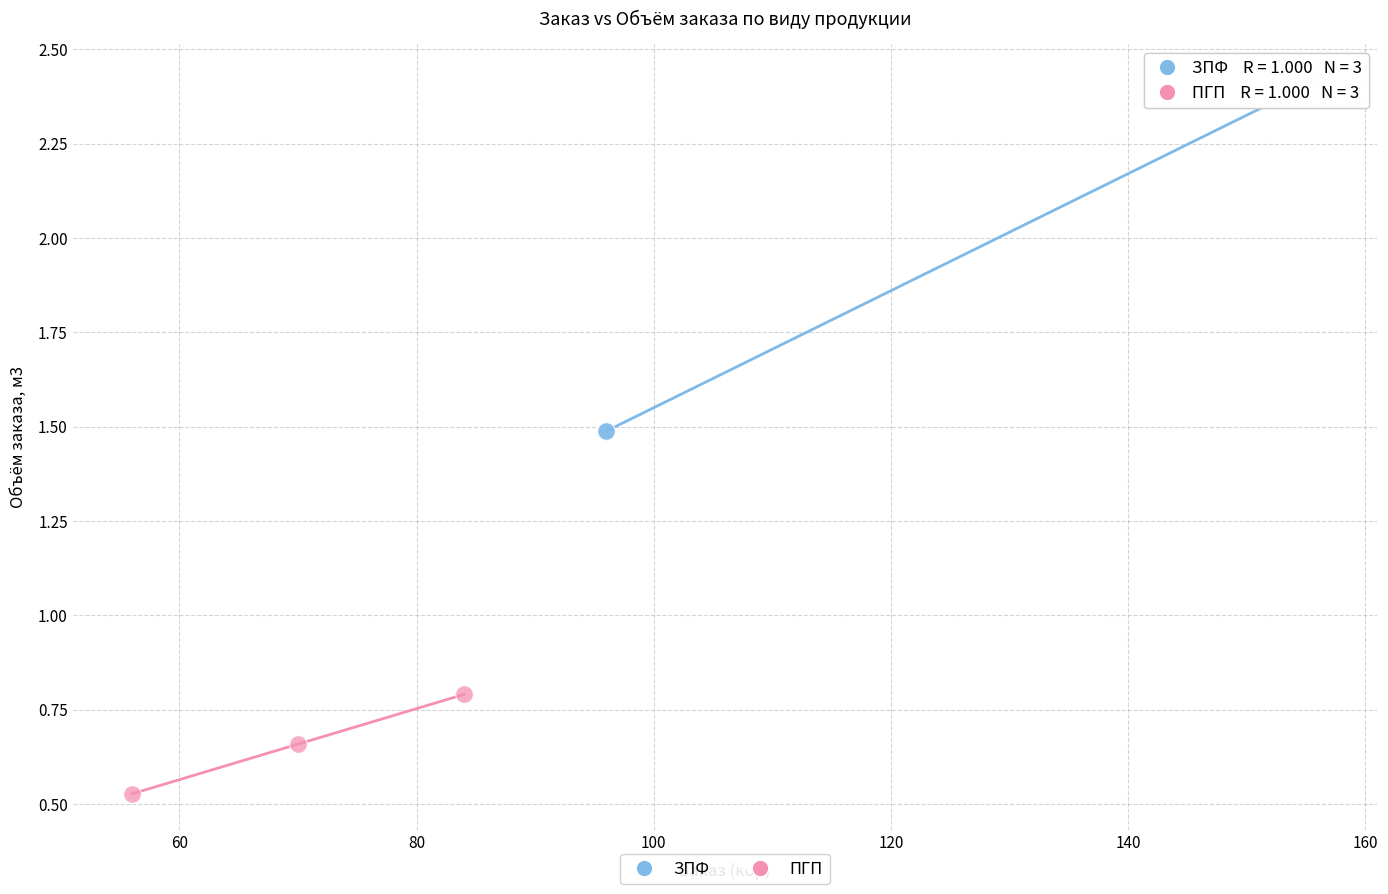

Which series contains the lowest Y value?

ПГП